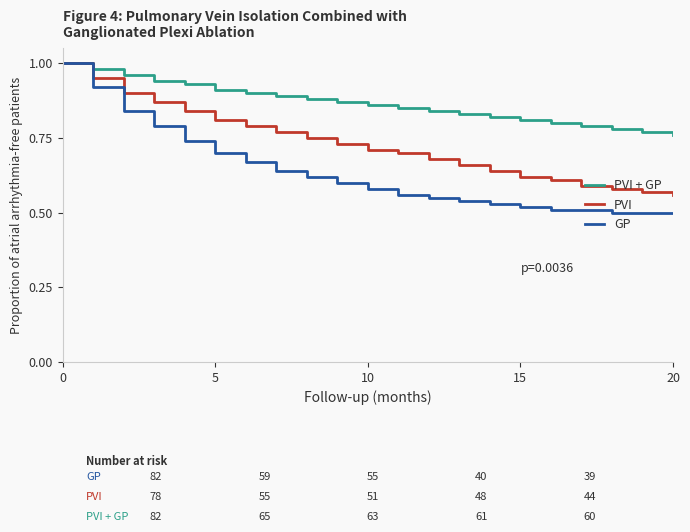

Rank the series by their average value, from highest to lowest.

PVI + GP, PVI, GP